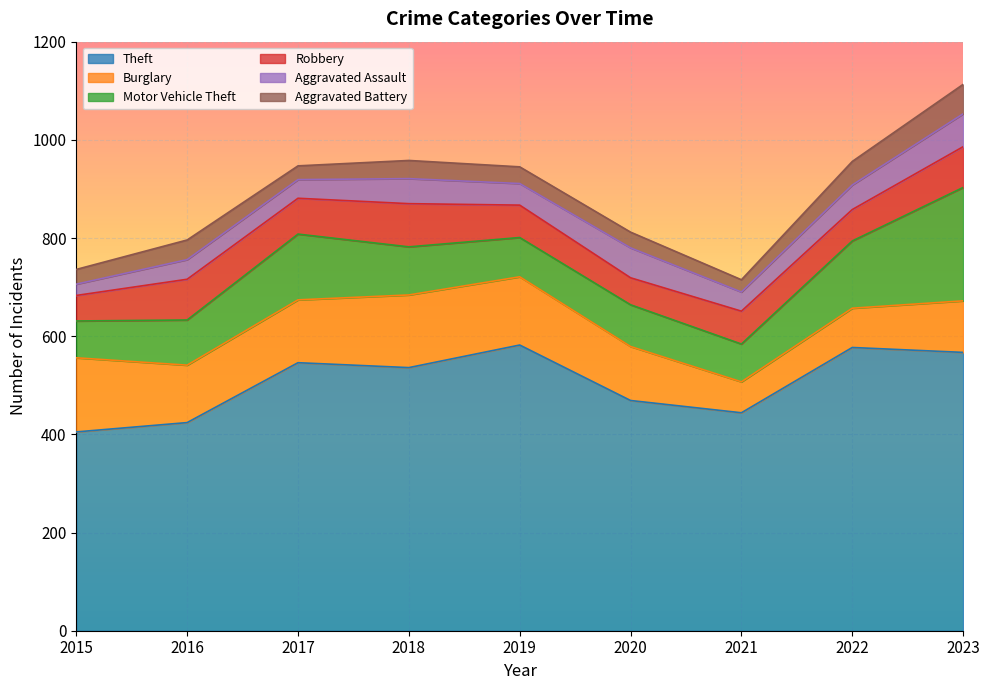

What is the difference between the Motor Vehicle Theft values at 2017 and 2022?

3